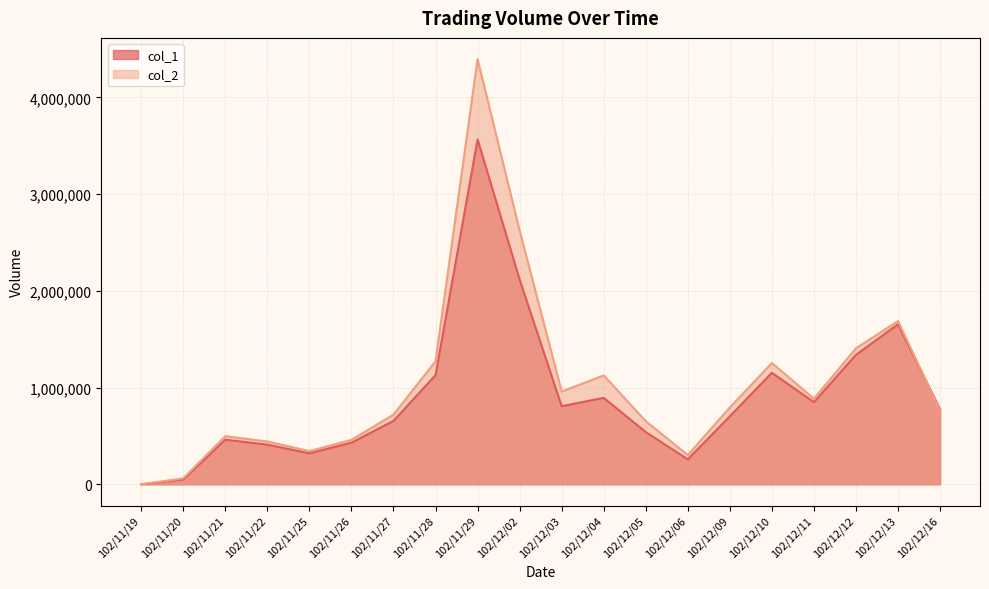

Is it true that col_2 equals 1688020 at 102/12/13?

True